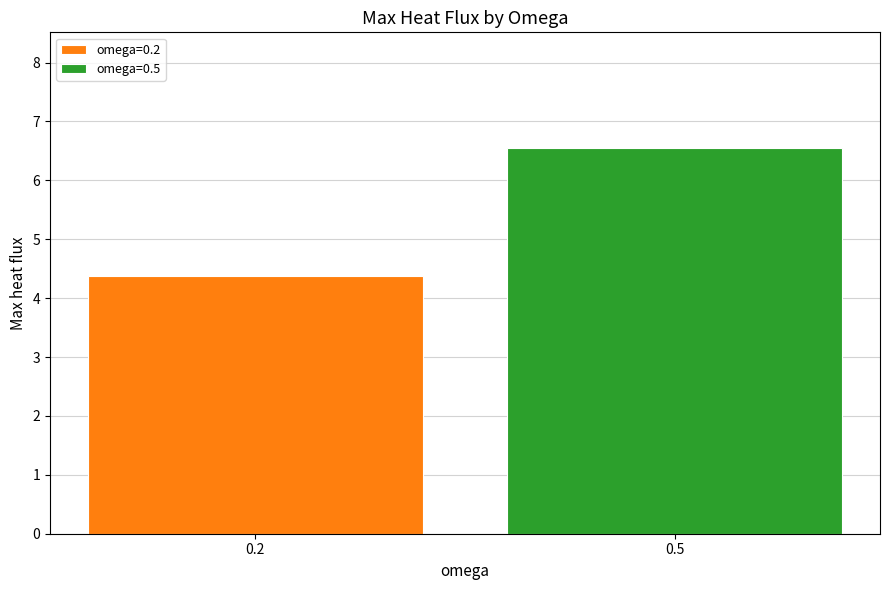

True or false: the data shows 6.5 at 0.5.

True